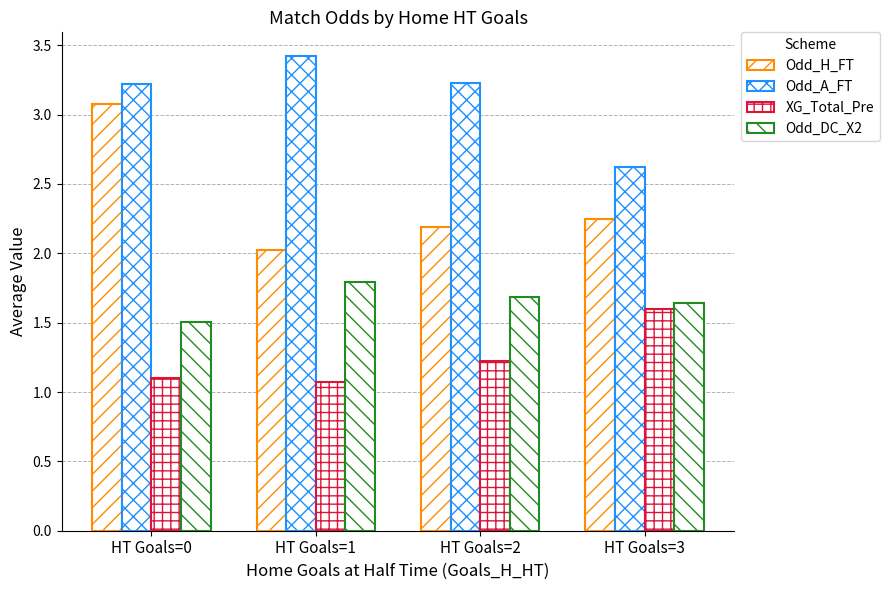

Between HT Goals=3 and HT Goals=2, which is larger?

HT Goals=3